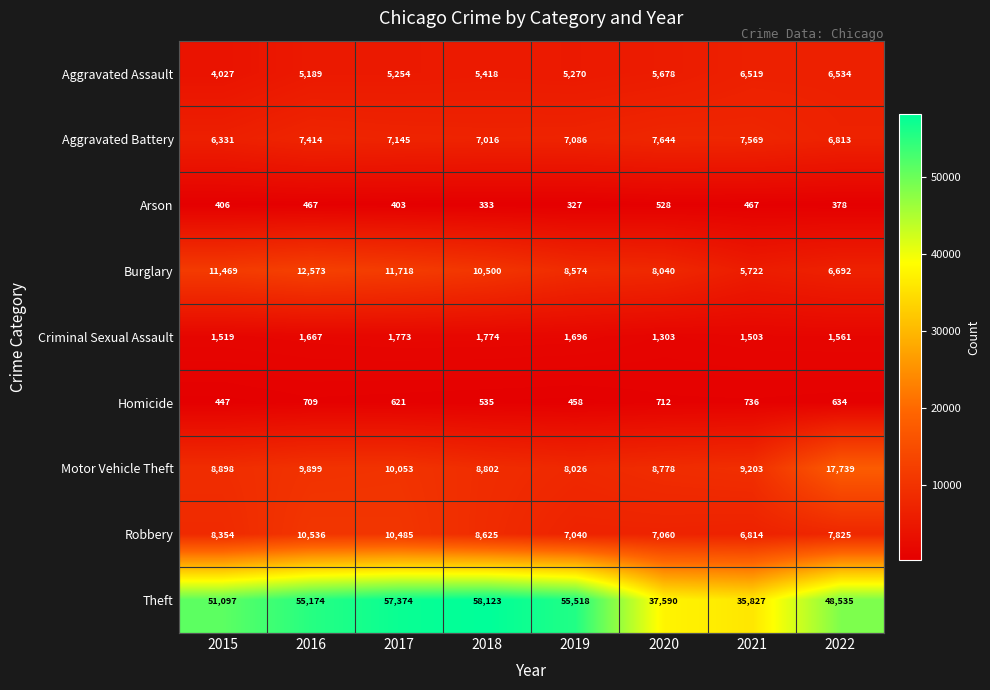

The Aggravated Battery series shows 10847 at 2016. True or false?

False